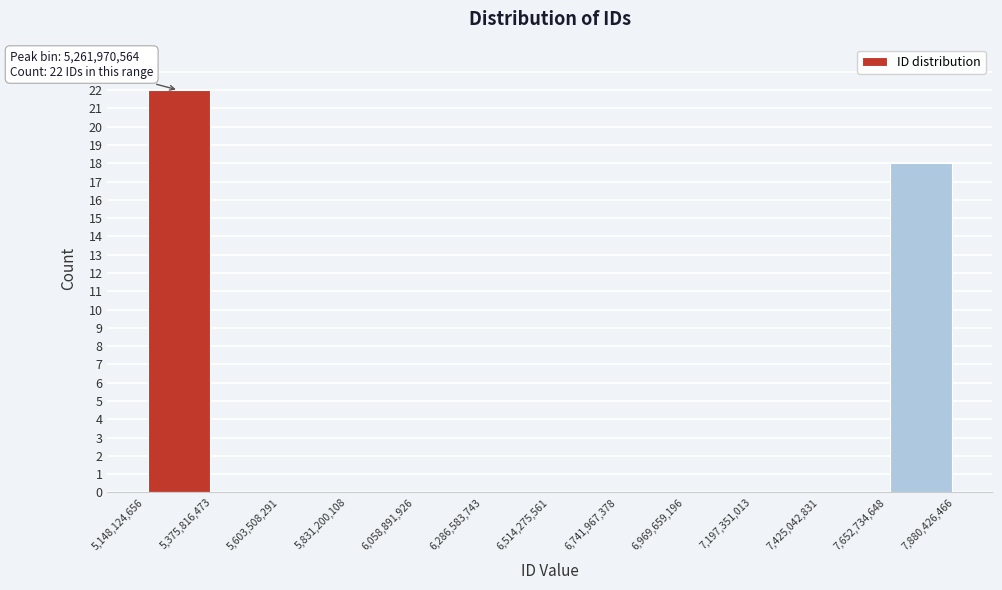

Which range on the x-axis has the tallest bar?

5,148,124,656 to 5,375,816,473